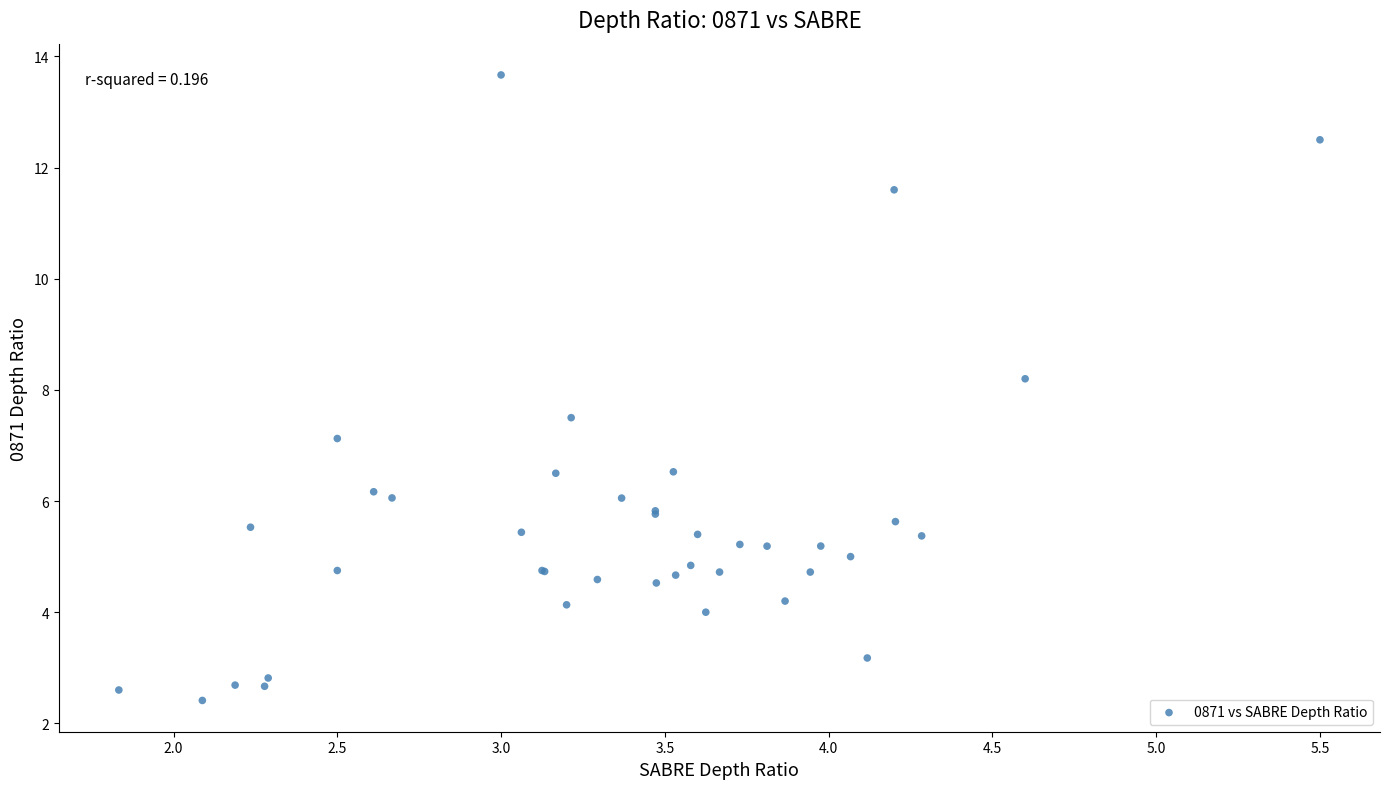

What Y value in the scatter plot is closest to 8?

8.2